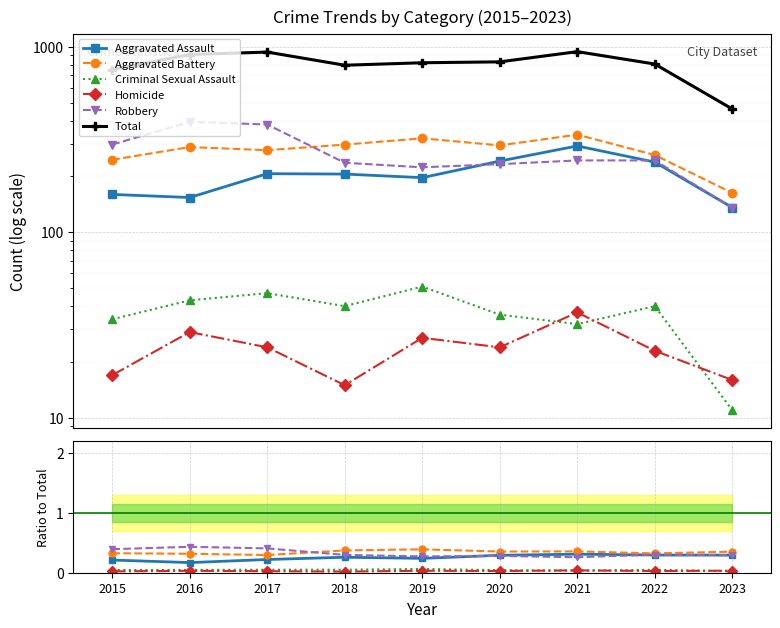

Which category has the lowest value in the Total series?

2023